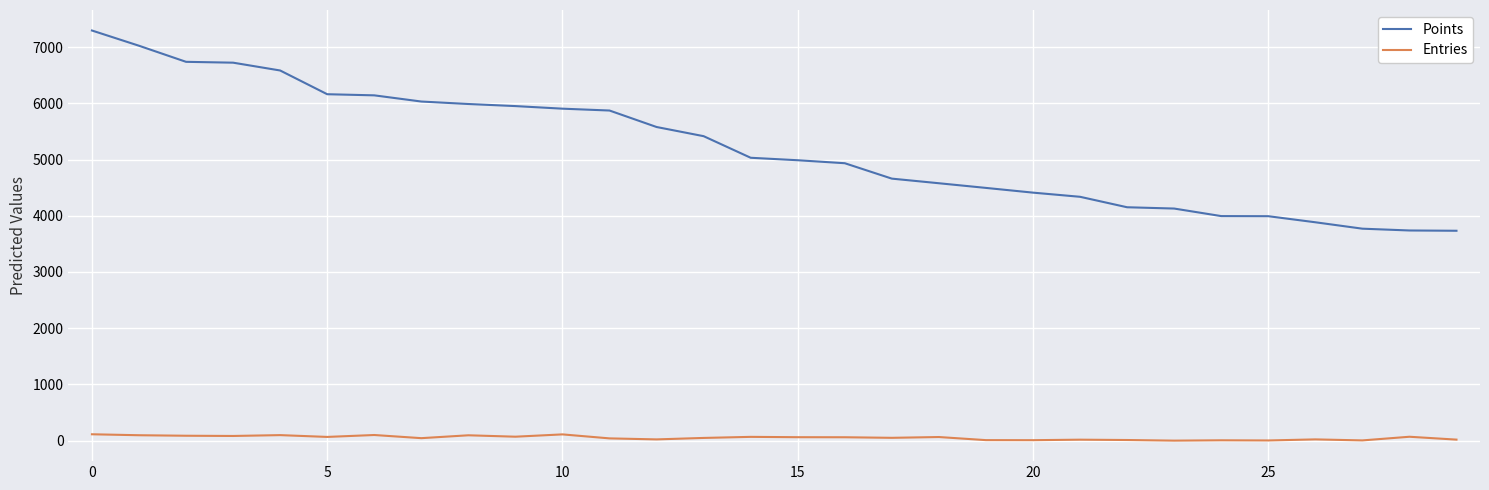

Which series has the widest spread of values?

Points